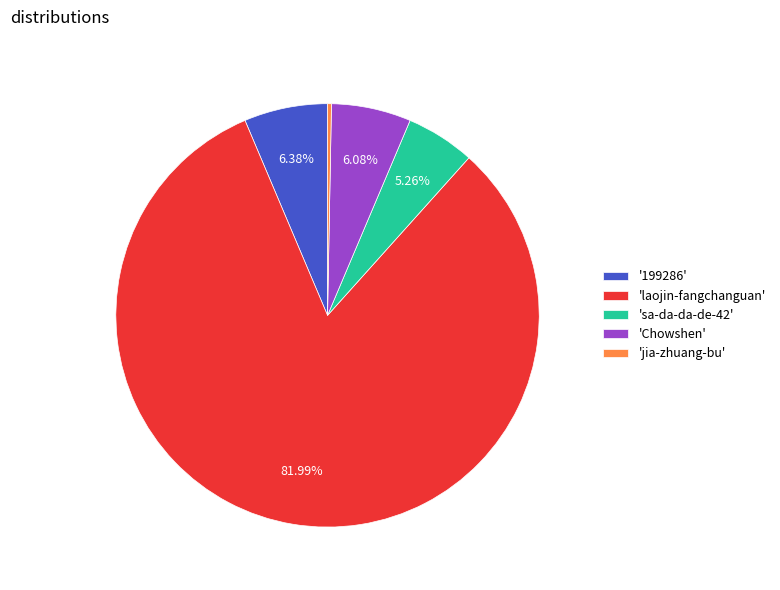

Do 'laojin-fangchanguan' and 'Chowshen' together represent more than half of the pie?

Yes